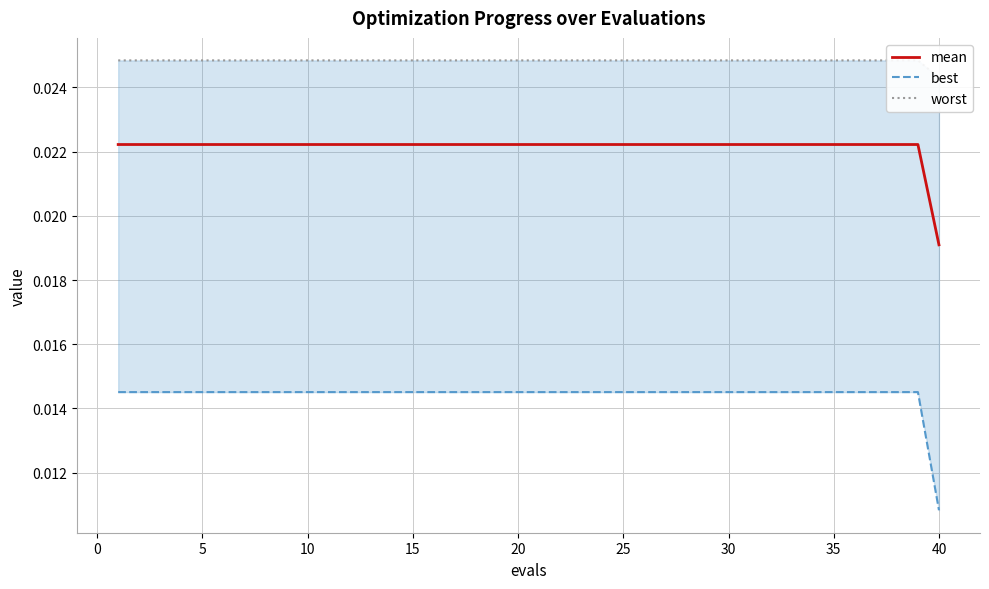

Which category has the lowest value in the mean series?

40